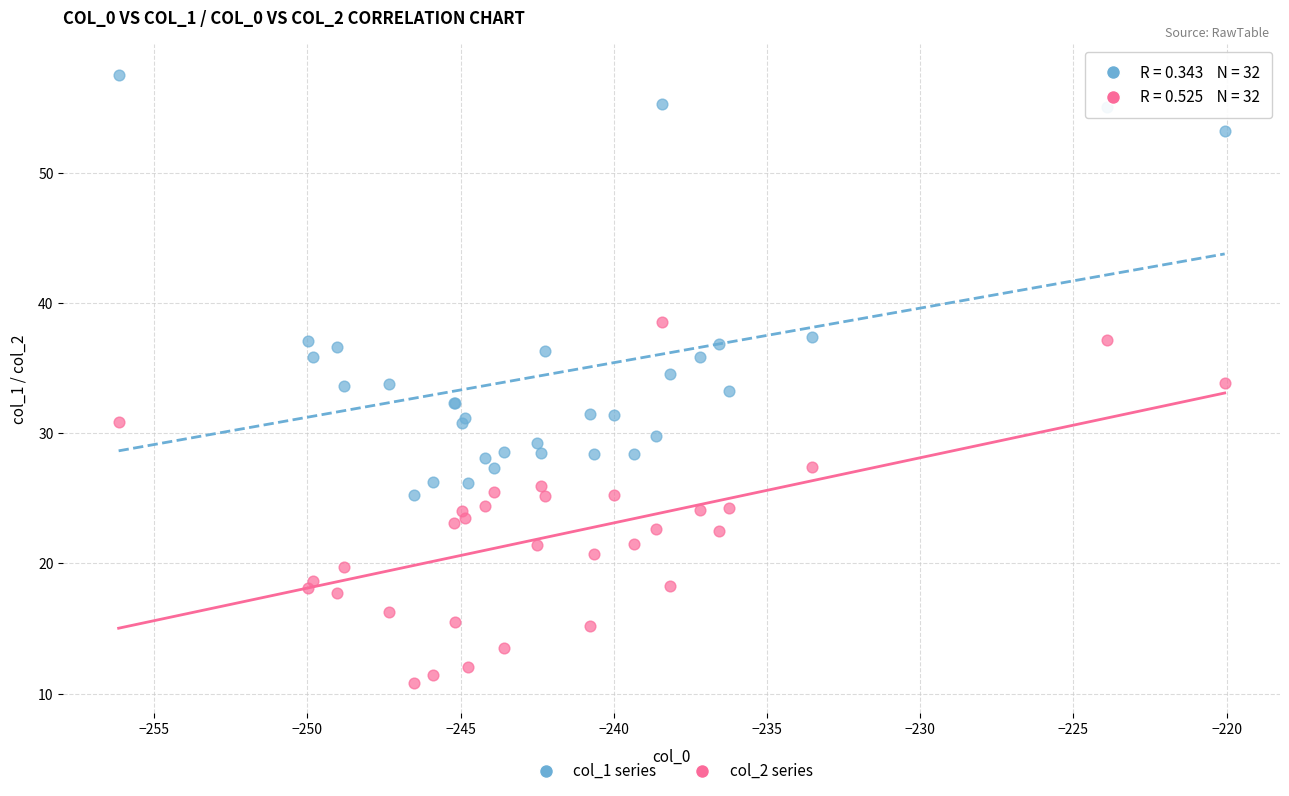

Which series contains the highest Y value?

col_1 series